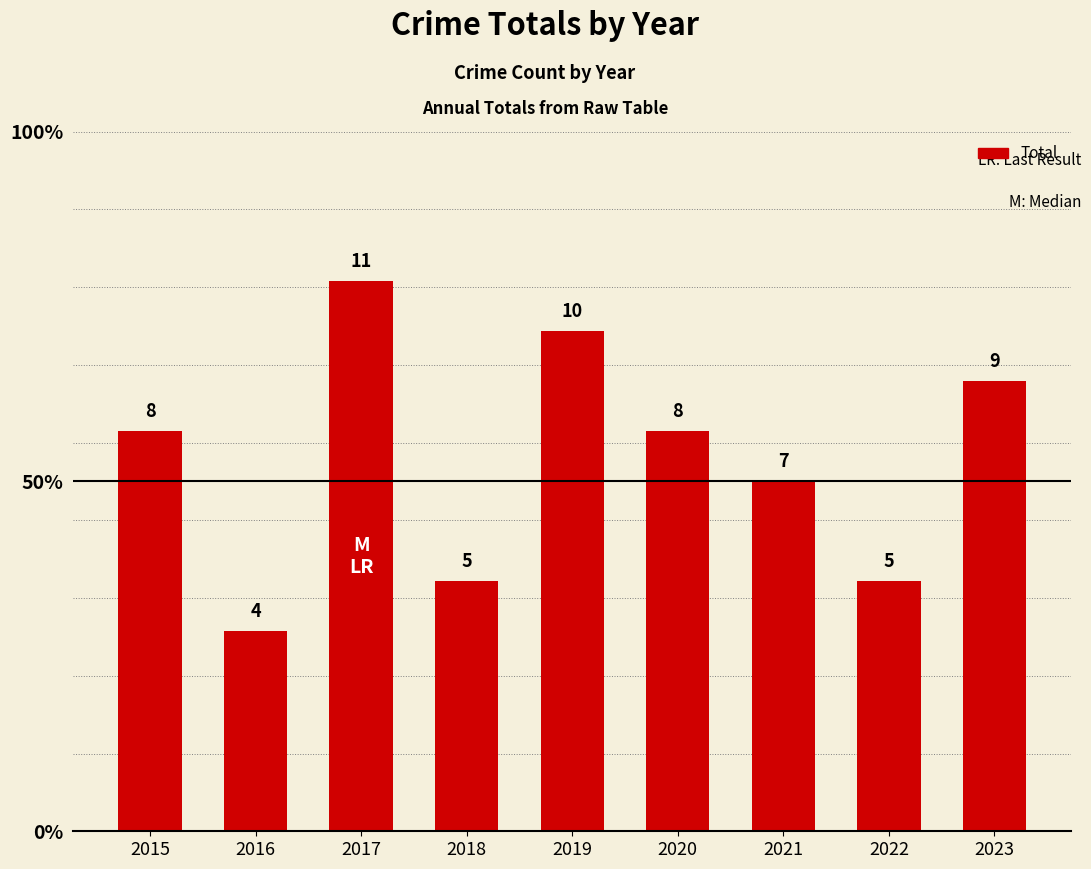

Does the chart contain any negative values?

No